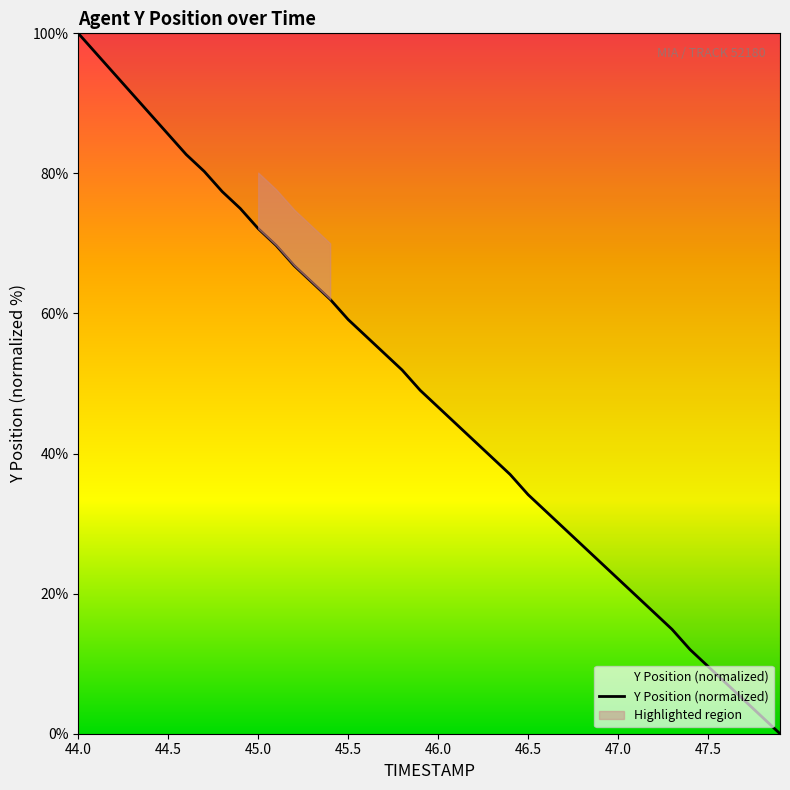

Rank the categories by value from highest to lowest.

44.0, 44.1, 44.2, 44.3, 44.4, 44.5, 44.6, 44.7, 44.8, 44.9, 45.0, 45.1, 45.2, 45.3, 45.4, 45.5, 45.6, 45.7, 45.8, 45.9, 46.0, 46.1, 46.2, 46.3, 46.4, 46.5, 46.6, 46.7, 46.8, 46.9, 47.0, 47.1, 47.2, 47.3, 47.4, 47.5, 47.6, 47.7, 47.8, 47.9